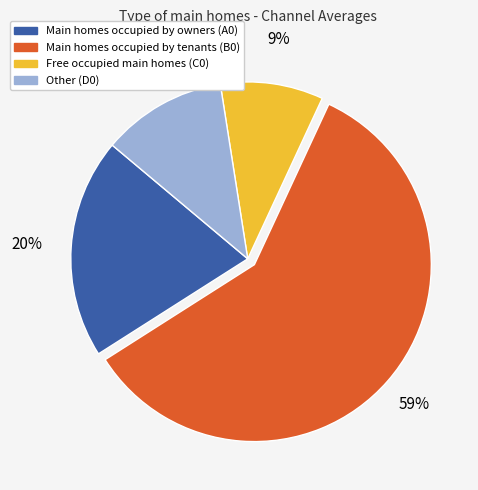

How many slices are in this pie chart?

4